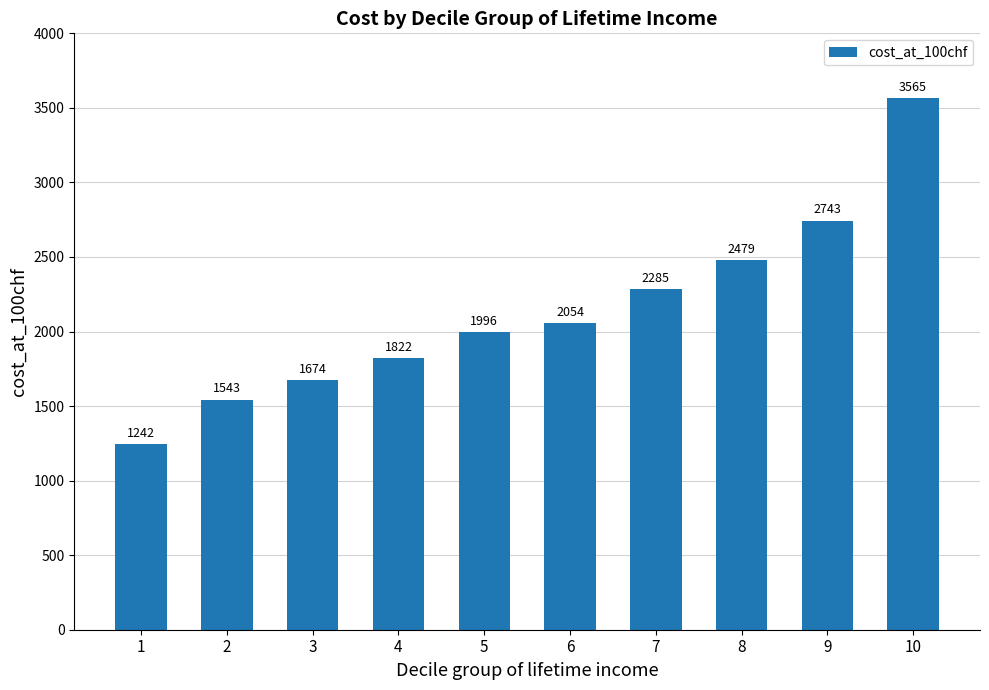

What is the value of the 2nd bar from the left?

1542.9